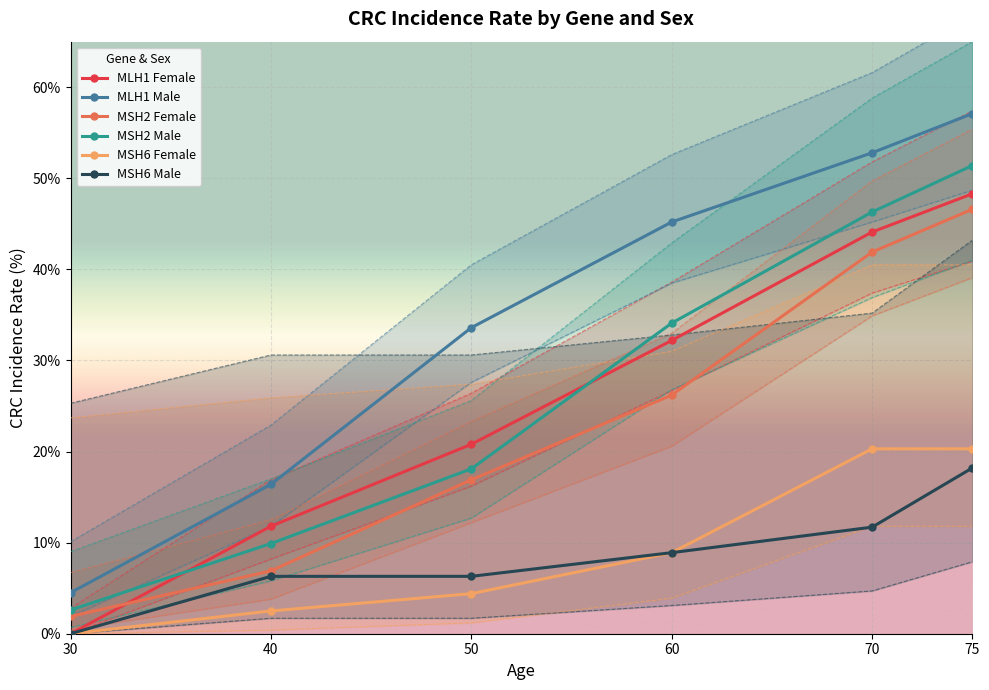

Rank the series by their maximum value, from highest to lowest.

MLH1 Male, MSH2 Male, MLH1 Female, MSH2 Female, MSH6 Female, MSH6 Male